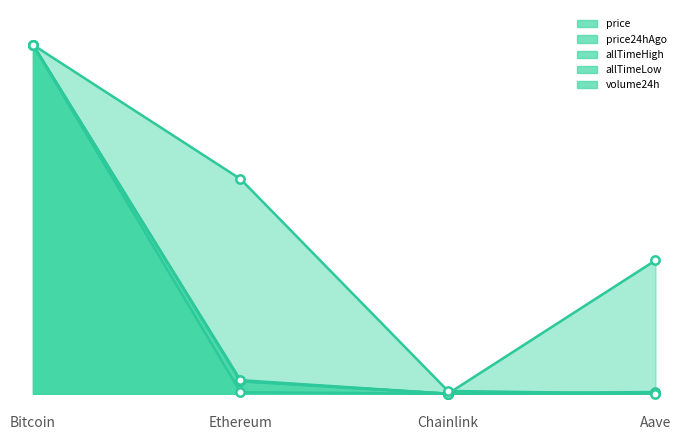

At which label does allTimeLow reach its peak?

Bitcoin